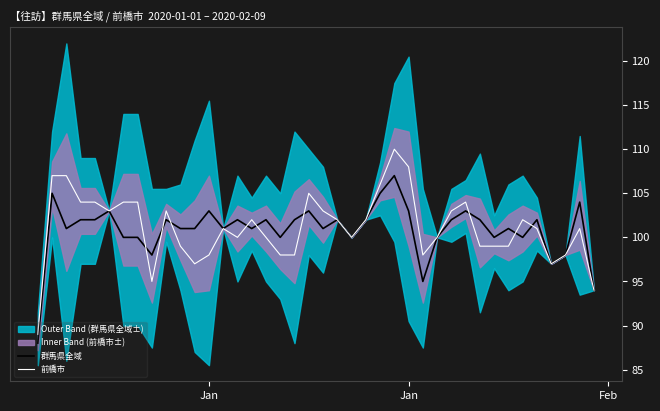

What is the average value of the 前橋市 series?

101